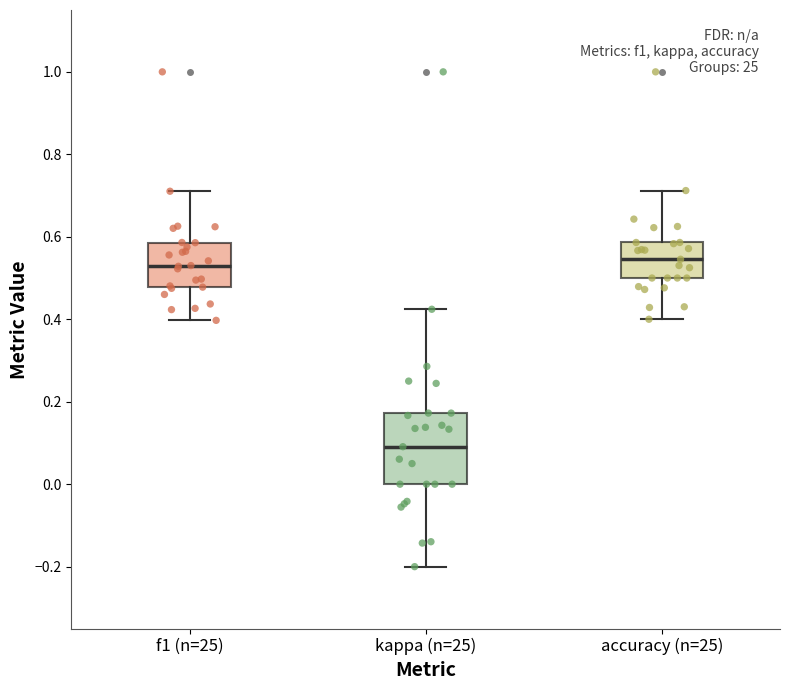

Comparing the boxes themselves (not the whiskers), which one is the tallest?

kappa (n=25)